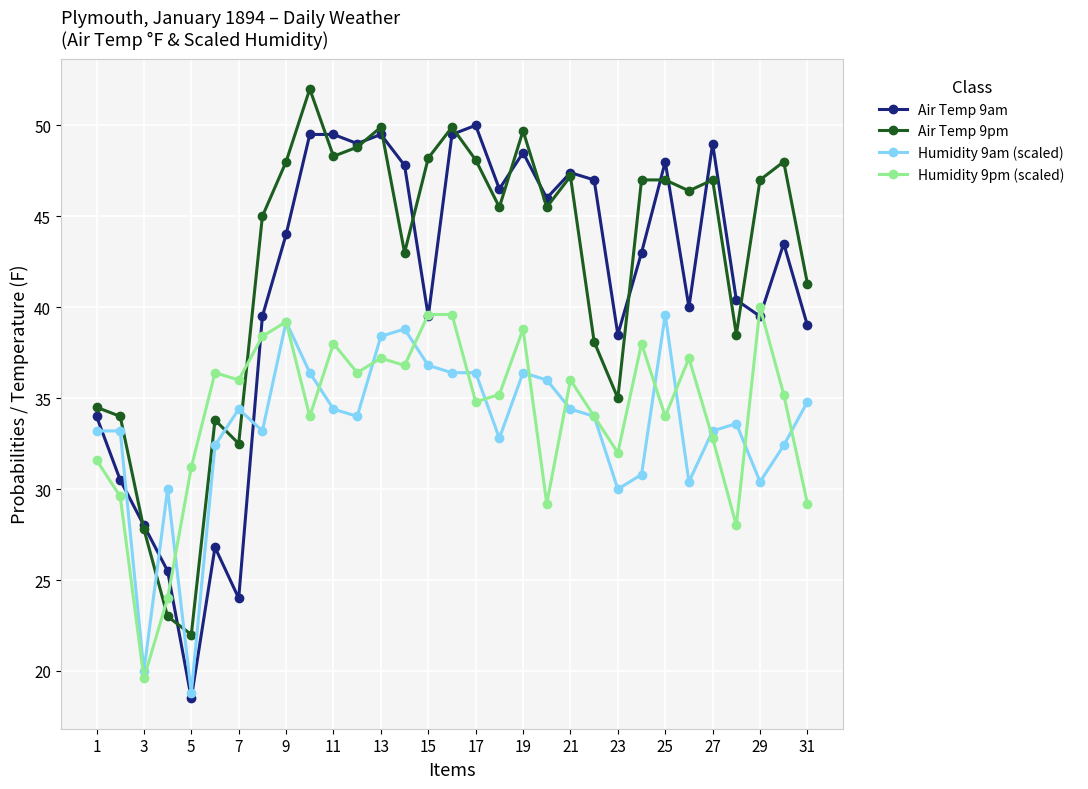

Which series has the widest spread of values?

Air Temp 9am